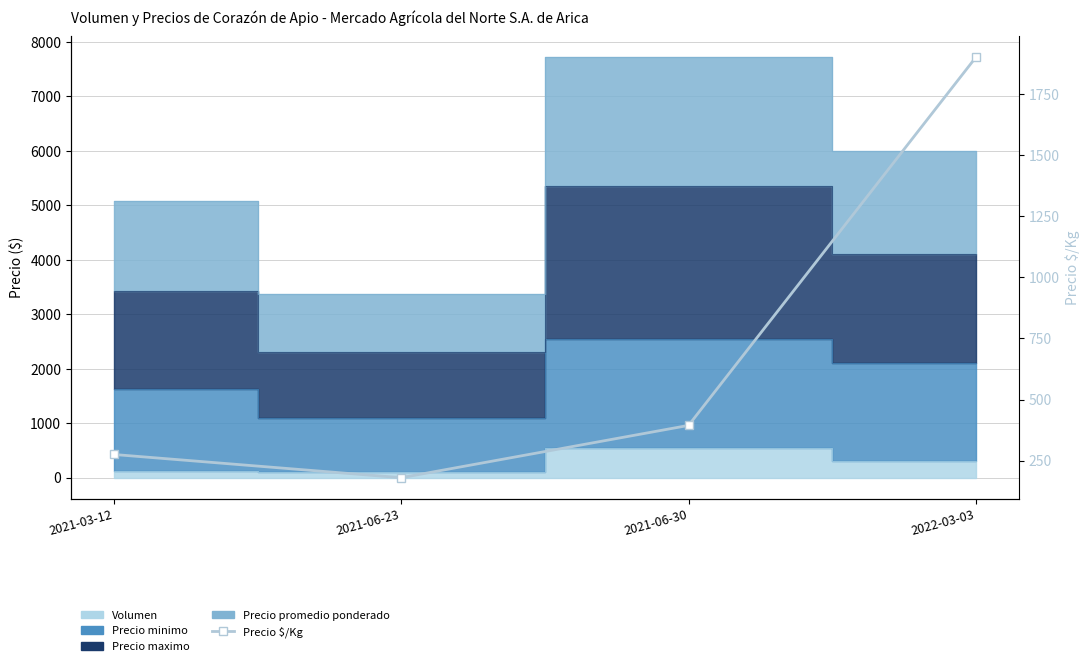

What is the label of the 4th point from the right?

2021-03-12